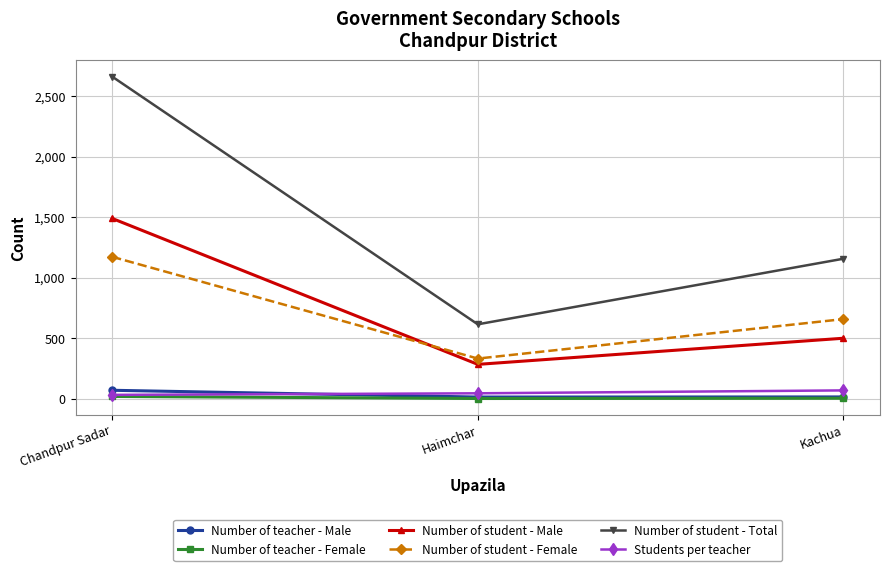

Rank the categories by Number of student - Total value from lowest to highest.

Haimchar, Kachua, Chandpur Sadar